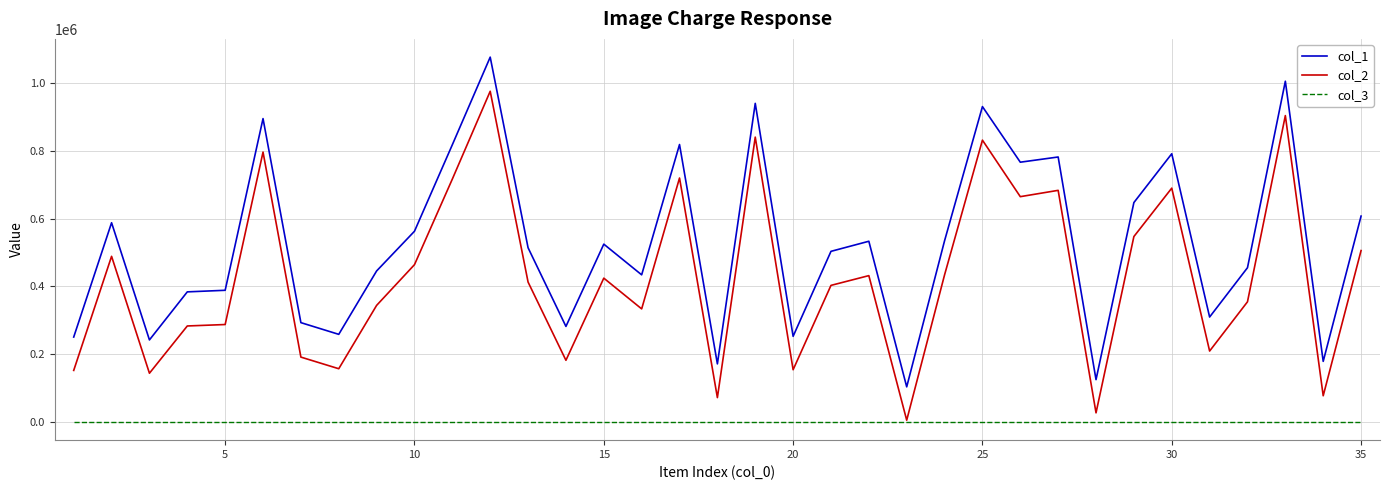

What are all the series names shown in the legend?

col_1, col_2, col_3